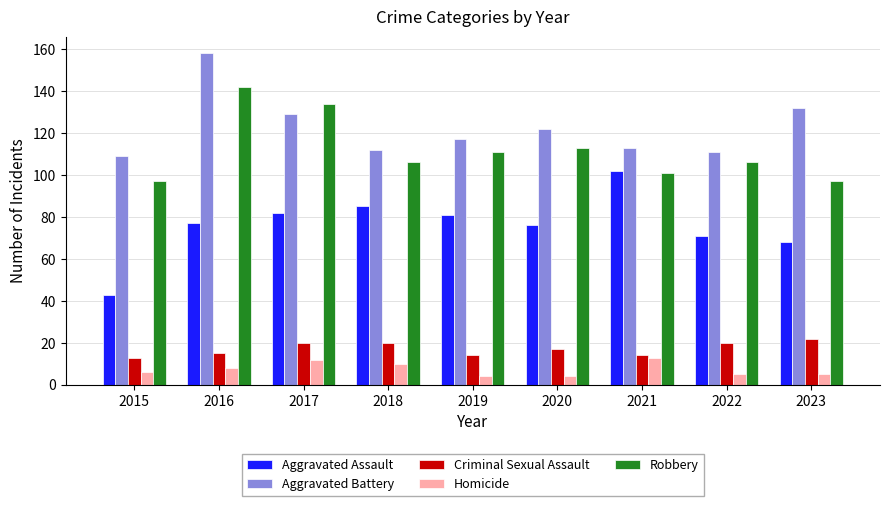

What is the difference between the maximum and minimum values in the Homicide series?

9